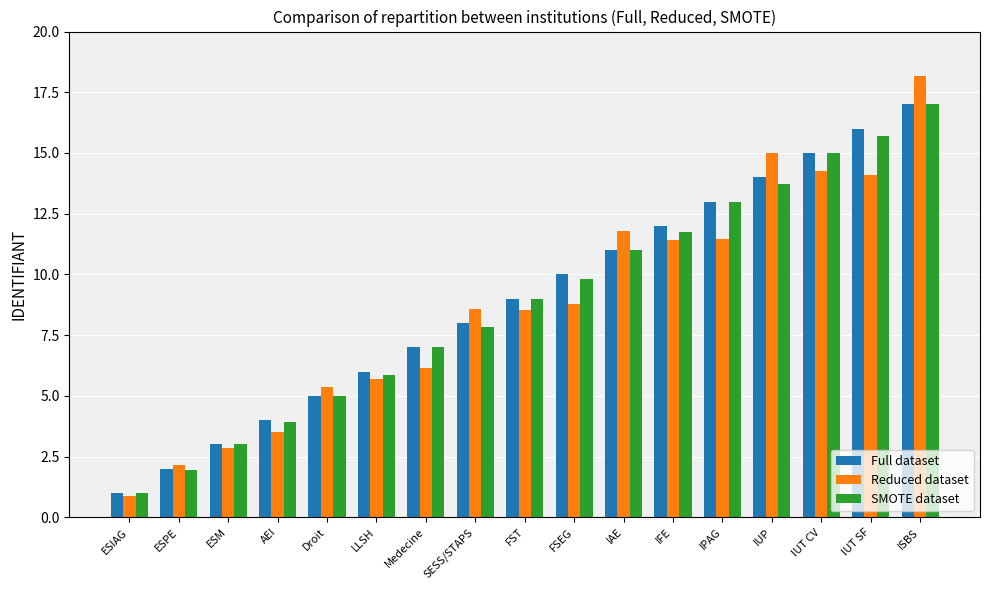

What is the lowest value of the Reduced dataset series?

0.9